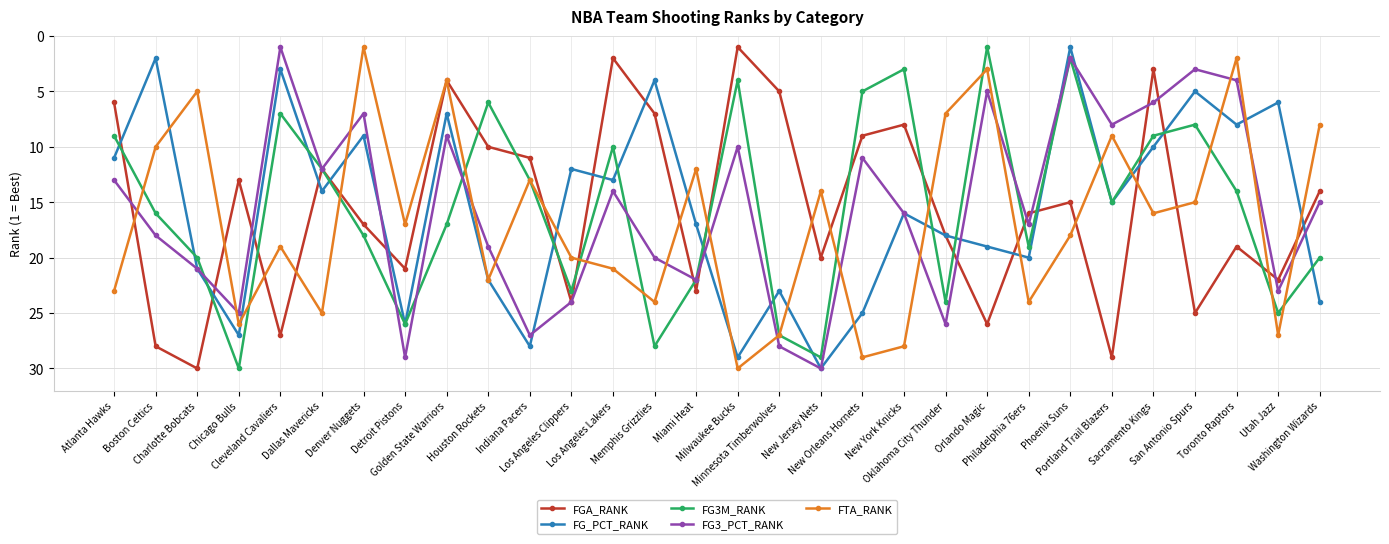

True or false: FTA_RANK has more than 1 interior local peaks.

True